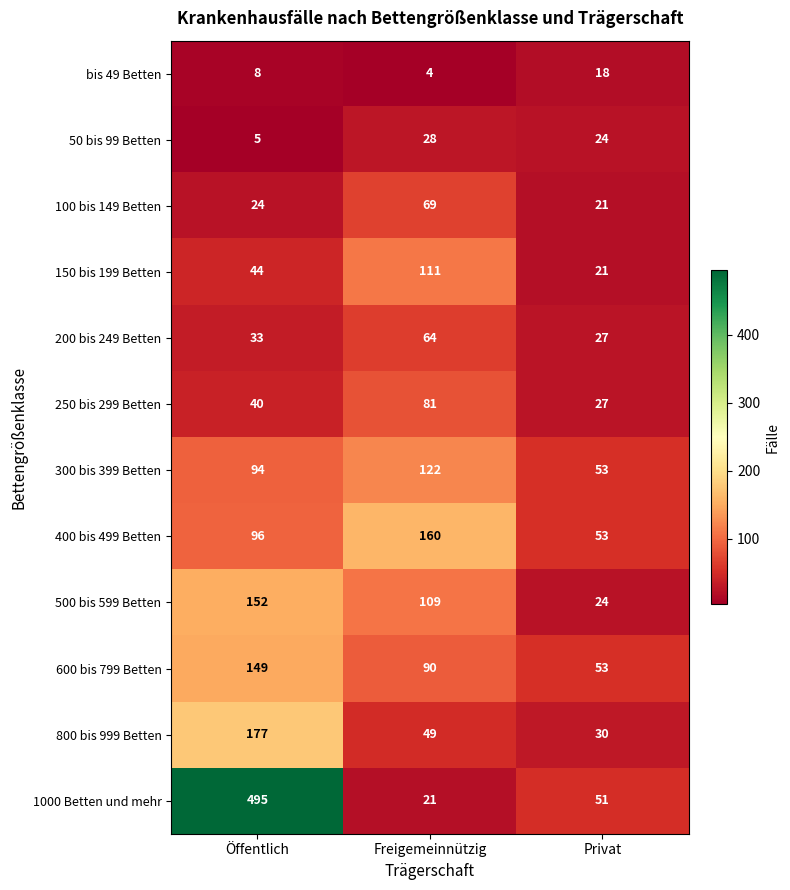

List the series in order of their peak value, lowest first.

bis 49 Betten, 50 bis 99 Betten, 200 bis 249 Betten, 100 bis 149 Betten, 250 bis 299 Betten, 150 bis 199 Betten, 300 bis 399 Betten, 600 bis 799 Betten, 500 bis 599 Betten, 400 bis 499 Betten, 800 bis 999 Betten, 1000 Betten und mehr